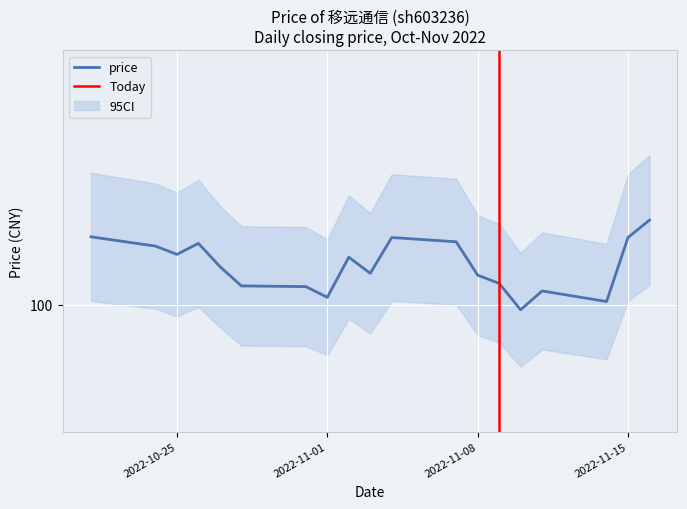

Approximately how many times larger is the value at 2022-11-07 compared to 2022-11-08?

1.1